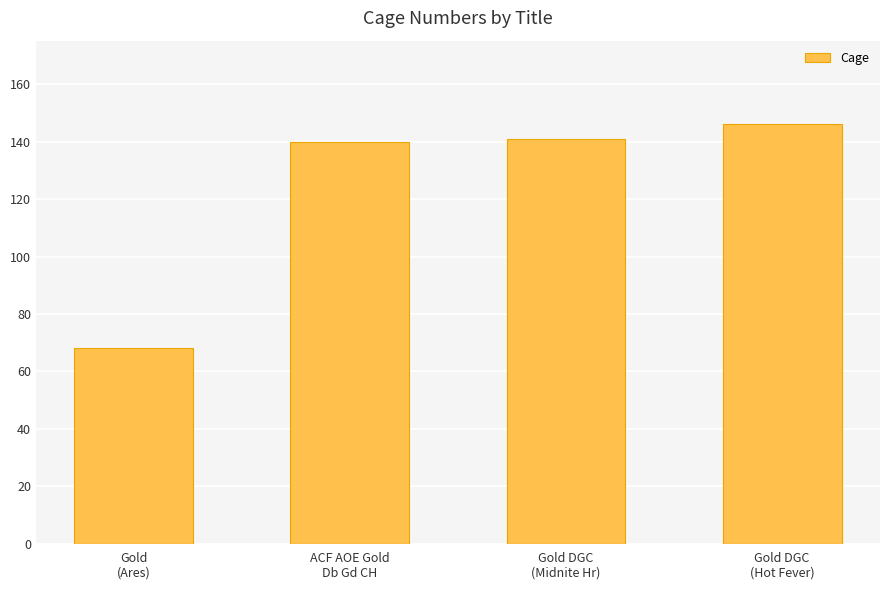

What is the sum of all values?

495